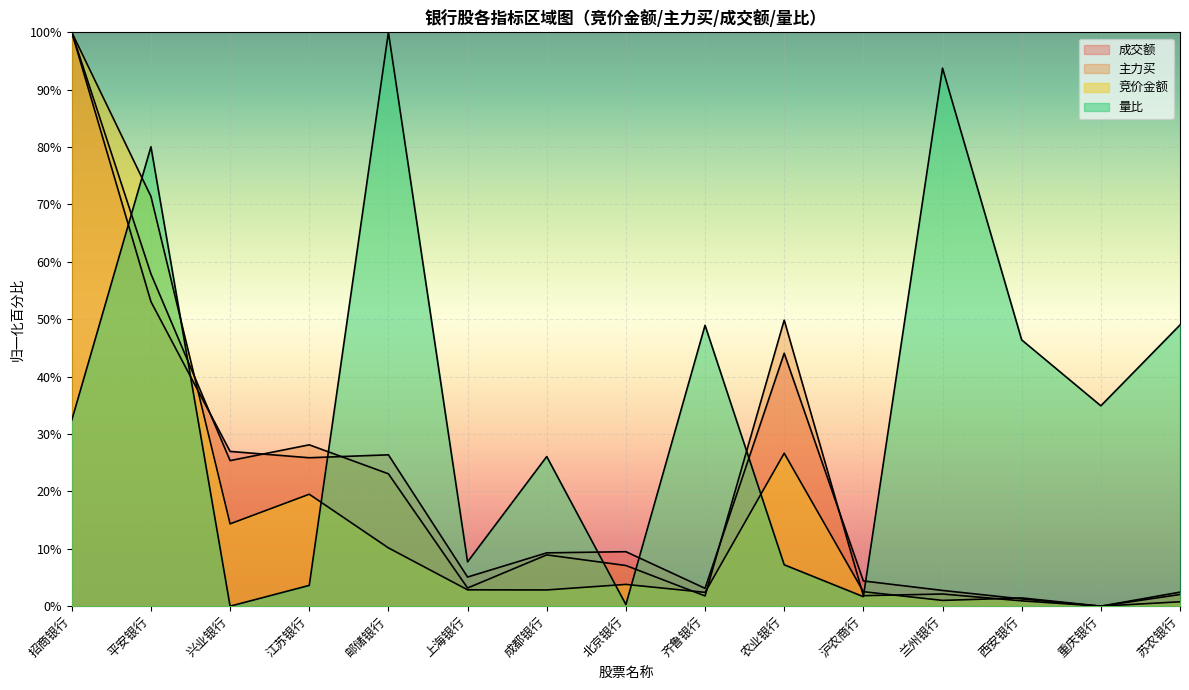

What is the spread (max minus min) of values at 沪农商行?

2.7